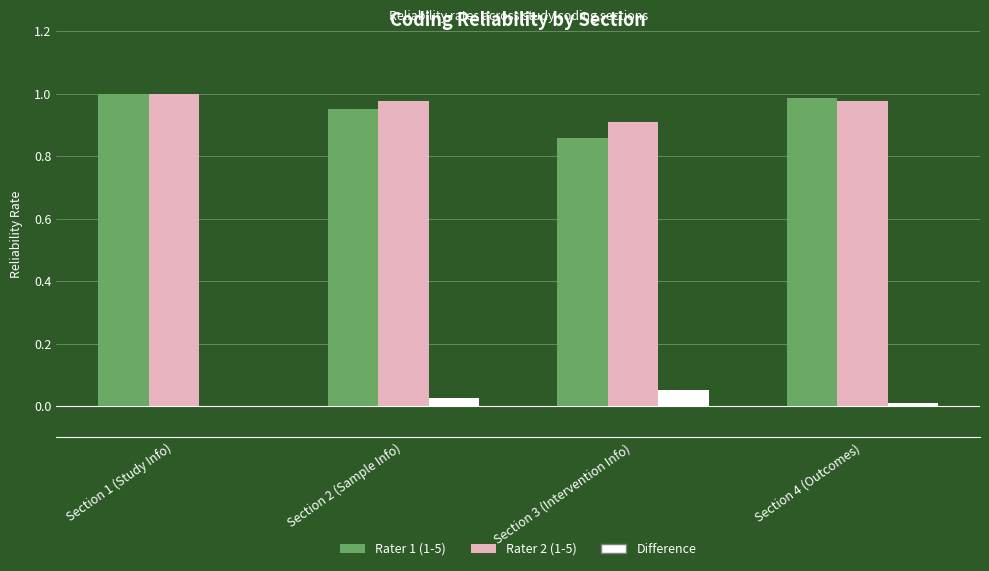

What is the sum of all Rater 2 (1-5) values?

3.9